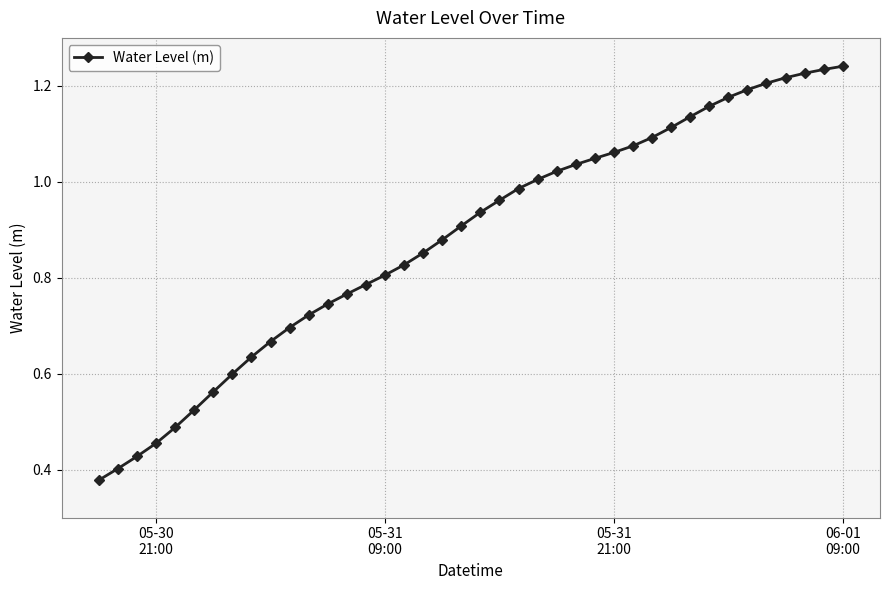

What is the sum of all values?

35.2